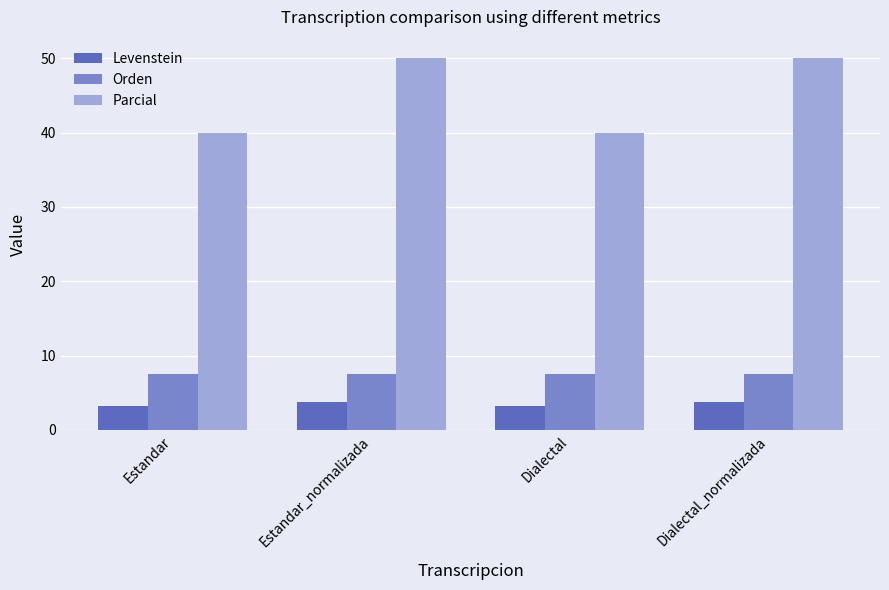

At how many categories does at least one series exceed 7?

4